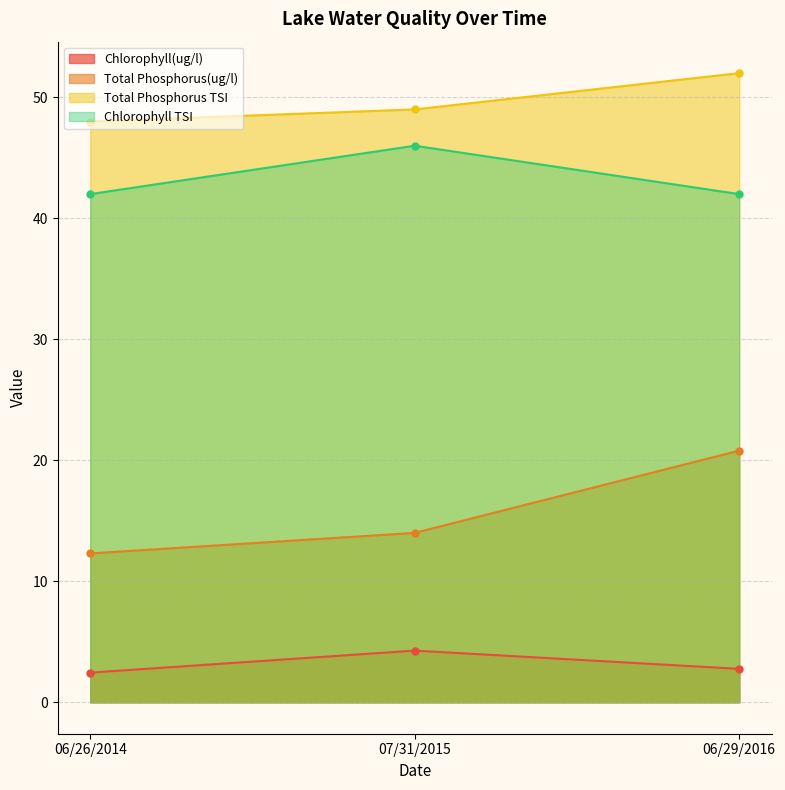

Reading left to right, list all the values displayed in this chart.

Chlorophyll(ug/l): 2.5	4.3	2.8
Total Phosphorus(ug/l): 12.3	14.0	20.8
Total Phosphorus TSI: 48.0	49.0	52.0
Chlorophyll TSI: 42.0	46.0	42.0